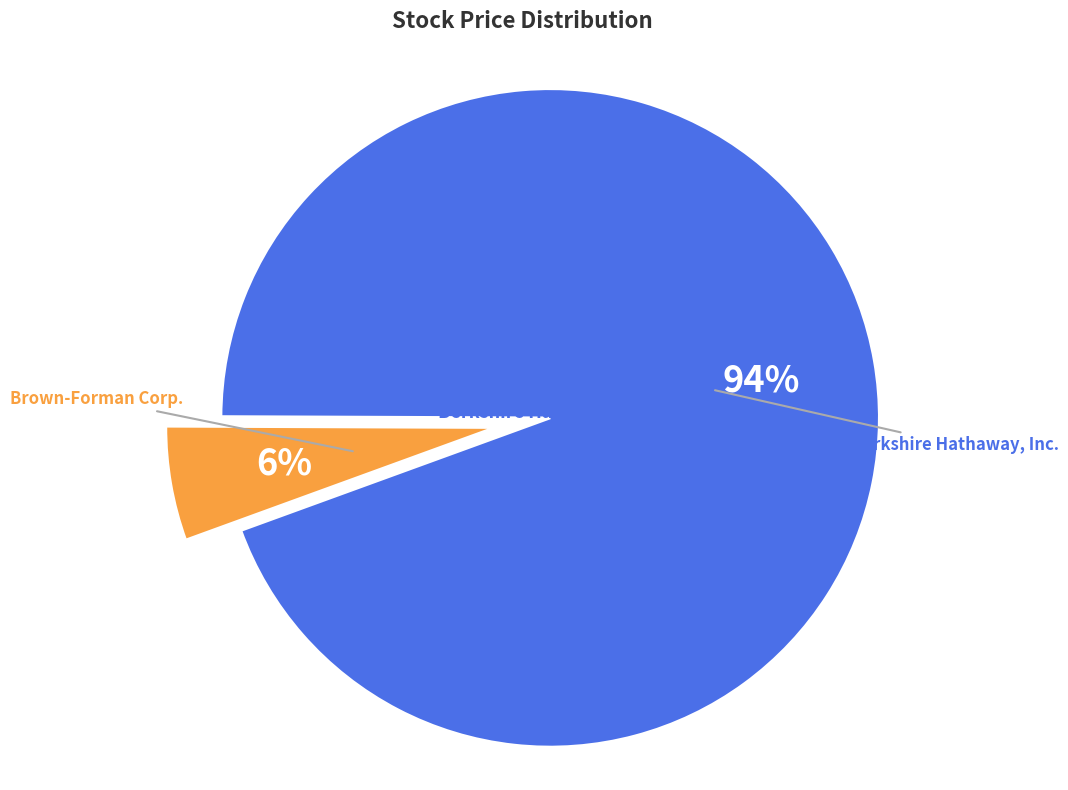

Which has a higher value, Brown-Forman Corp. or Berkshire Hathaway, Inc.?

Berkshire Hathaway, Inc.